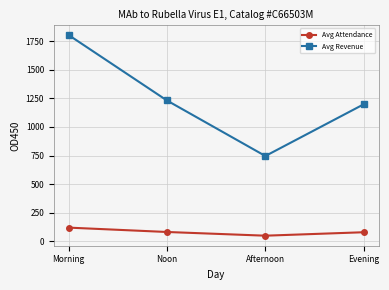

How many values in the Avg Attendance series exceed 82?

2